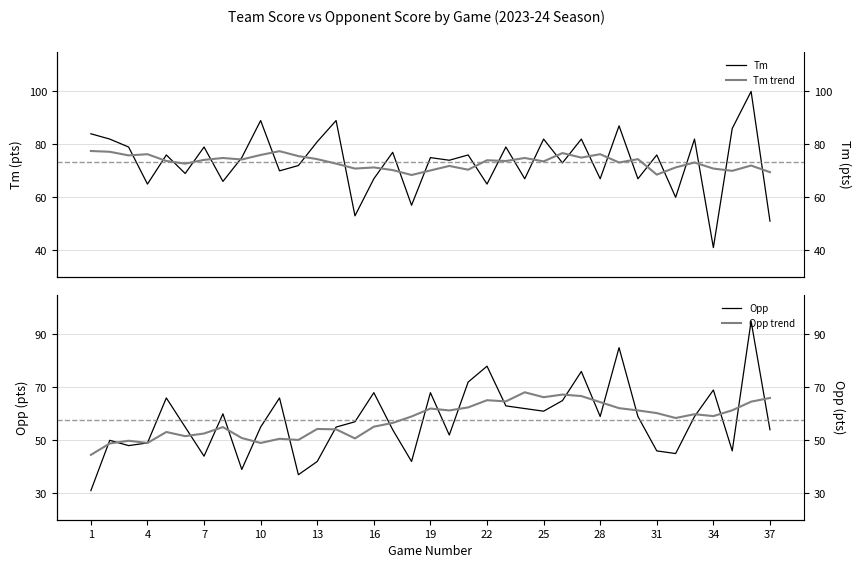

Where is Opp trend nearest to the value 56?

16